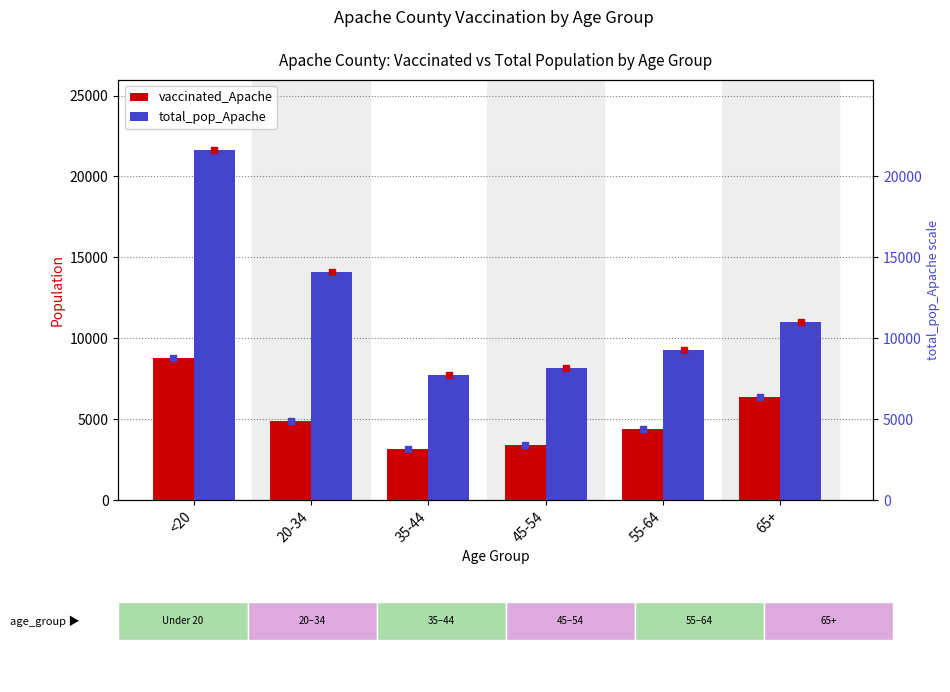

Which series has the largest range (max minus min)?

total_pop_Apache